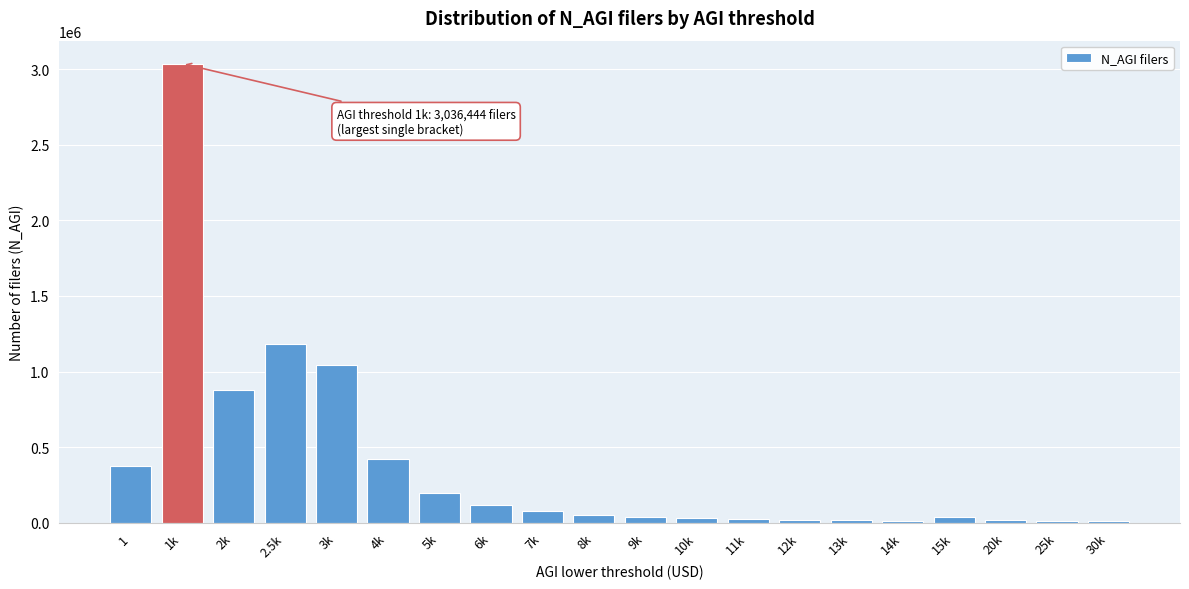

The value at 2k is 1206940. True or false?

False